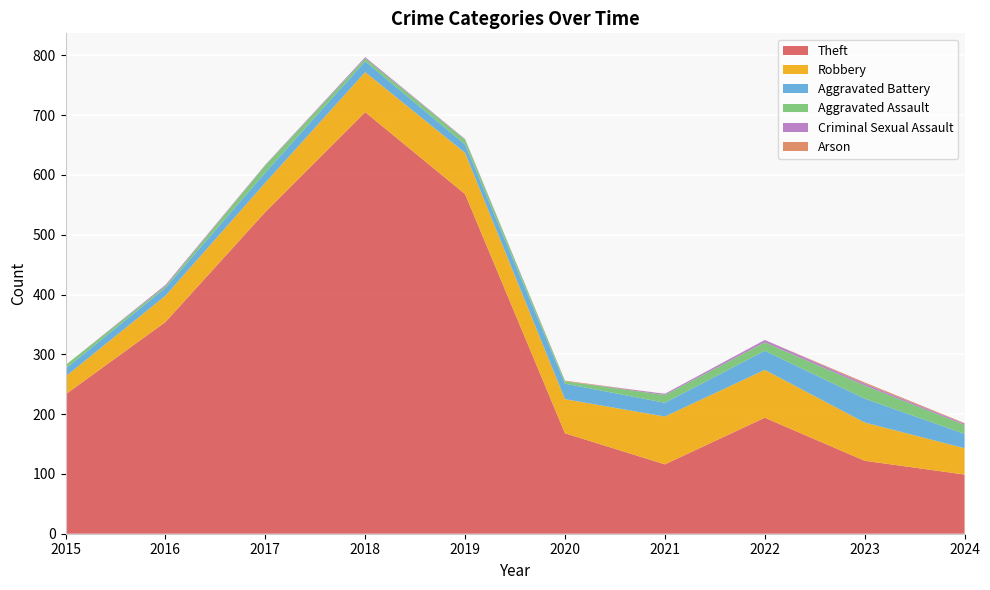

Reading left to right, what are all the values shown in this chart?

Theft: 2015=233	2016=354	2017=538	2018=705	2019=568	2020=168	2021=116	2022=194	2023=122	2024=99
Robbery: 2015=30	2016=44	2017=49	2018=67	2019=69	2020=57	2021=80	2022=80	2023=64	2024=44
Aggravated Battery: 2015=13	2016=13	2017=17	2018=18	2019=14	2020=26	2021=23	2022=32	2023=40	2024=24
Aggravated Assault: 2015=6	2016=3	2017=12	2018=5	2019=8	2020=4	2021=13	2022=14	2023=22	2024=15
Criminal Sexual Assault: 2015=0	2016=2	2017=1	2018=2	2019=1	2020=0	2021=2	2022=4	2023=3	2024=2
Arson: 2015=0	2016=0	2017=0	2018=0	2019=0	2020=1	2021=0	2022=0	2023=2	2024=1